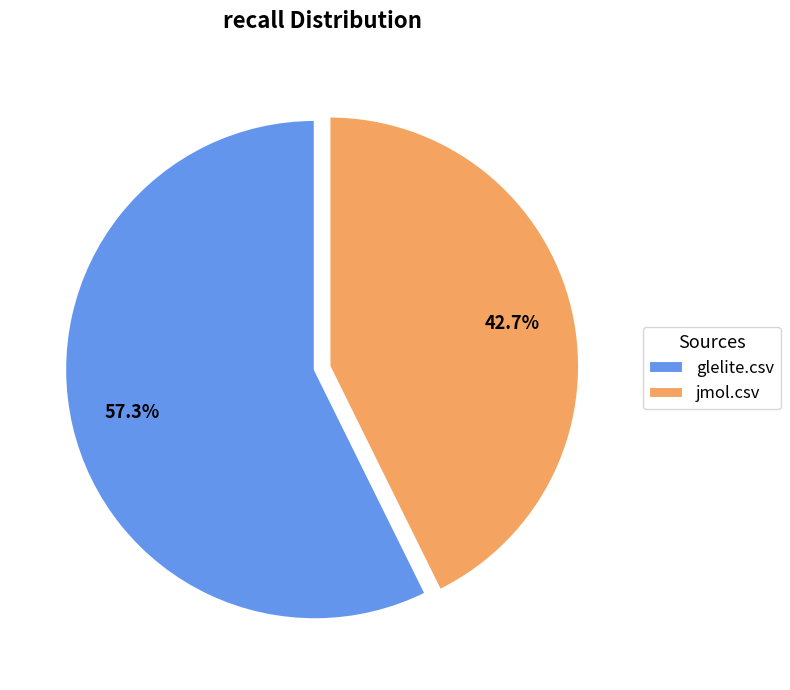

To the nearest percent, what is the average slice percentage?

50%